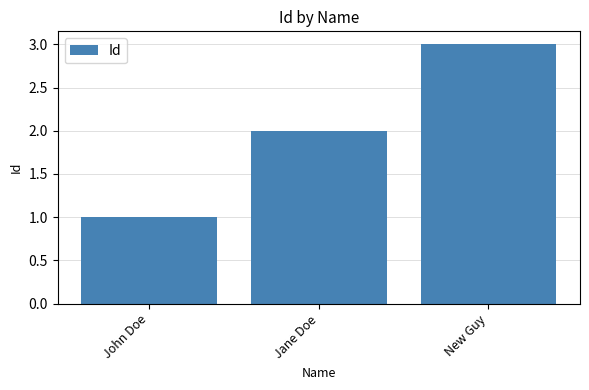

Read the value at New Guy.

3